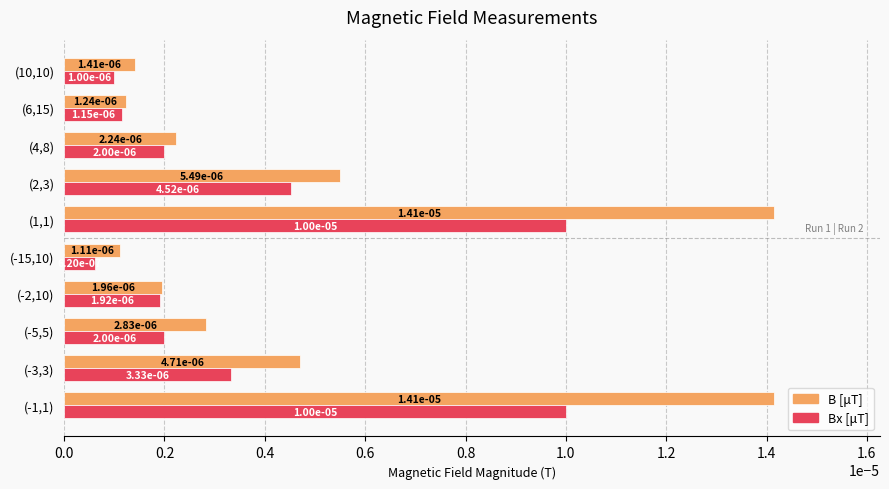

At how many categories does at least one series exceed 0?

10